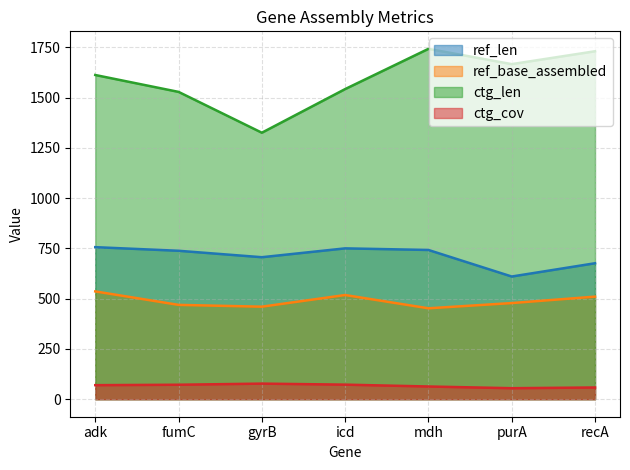

What is the value of the ref_len point at the 2nd from the left?

738.0